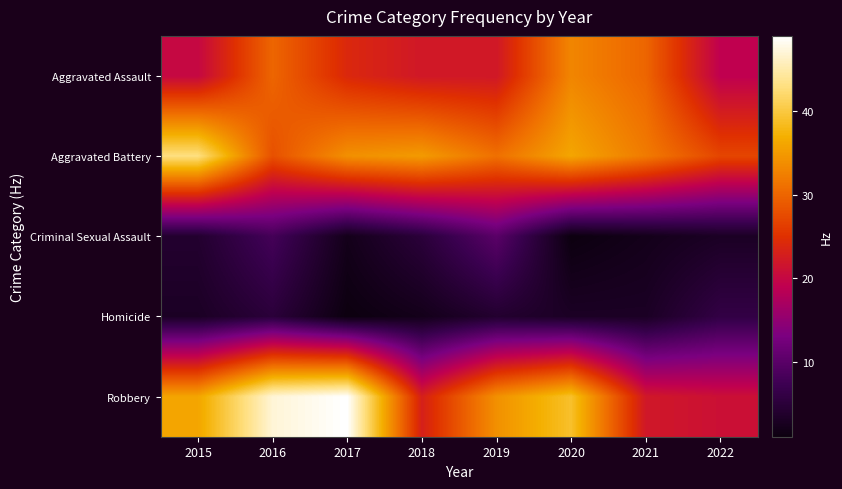

Between 2019 and 2021, which series saw the biggest shift?

Robbery